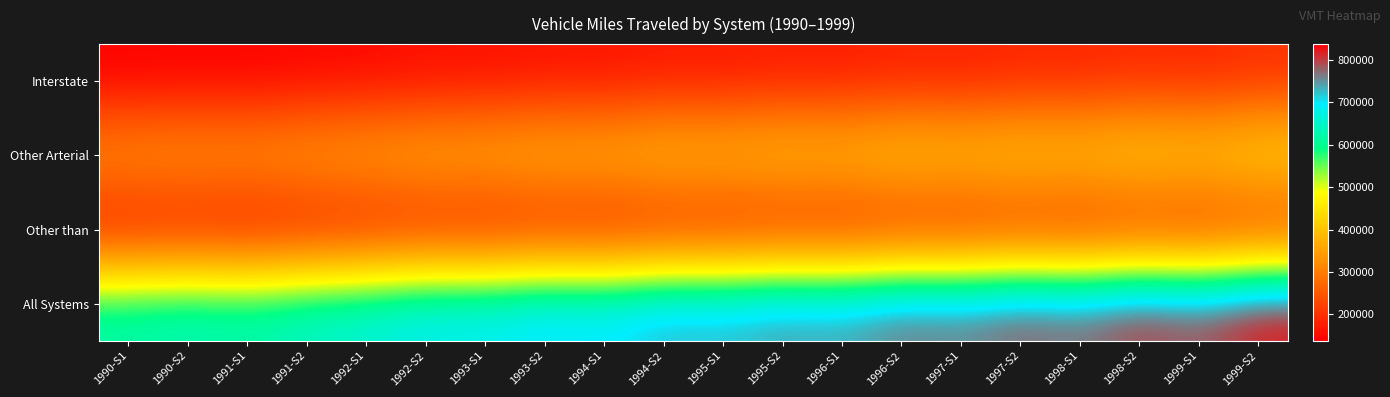

Reading left to right, extract all data points from this chart.

Interstate: 1990-S1=137906.5	1990-S2=140993.5	1991-S1=139726.4	1991-S2=145597.5	1992-S1=147486.9	1992-S2=155778.0	1993-S1=155373.8	1993-S2=162024.7	1994-S1=160972.5	1994-S2=169605.0	1995-S1=167716.5	1995-S2=173811.3	1996-S1=171475.5	1996-S2=180102.8	1997-S1=176879.9	1997-S2=184491.1	1998-S1=183267.0	1998-S2=191141.0	1999-S1=185625.0	1999-S2=197361.0
Other Arterial: 1990-S1=345375.2	1990-S2=352778.8	1991-S1=347013.4	1991-S2=360503.4	1992-S1=368105.2	1992-S2=380512.7	1993-S1=381211.7	1993-S2=392765.6	1994-S1=391184.8	1994-S2=406713.7	1995-S1=402452.1	1995-S2=412717.5	1996-S1=408527.7	1996-S2=426095.0	1997-S1=416767.2	1997-S2=429828.3	1998-S1=421135.0	1998-S2=441310.0	1999-S1=427317.0	1999-S2=450903.0
Other than: 1990-S1=147352.1	1990-S2=149997.9	1991-S1=145337.2	1991-S2=150316.6	1992-S1=154180.7	1992-S2=159991.2	1993-S1=155647.6	1993-S2=162647.2	1994-S1=156097.4	1994-S2=164674.3	1995-S1=164258.0	1995-S2=168576.2	1996-S1=165346.2	1996-S2=172337.9	1997-S1=172927.7	1997-S2=179558.6	1998-S1=173067.0	1998-S2=182136.0	1999-S1=177830.0	1999-S2=188669.0
All Systems: 1990-S1=630633.8	1990-S2=643770.2	1991-S1=632077.0	1991-S2=656417.6	1992-S1=669772.9	1992-S2=696282.0	1993-S1=692233.0	1993-S2=717437.5	1994-S1=708254.7	1994-S2=740993.0	1995-S1=734426.6	1995-S2=755104.9	1996-S1=745349.5	1996-S2=778535.7	1997-S1=766574.8	1997-S2=793878.1	1998-S1=777469.0	1998-S2=814587.0	1999-S1=790772.0	1999-S2=836933.0